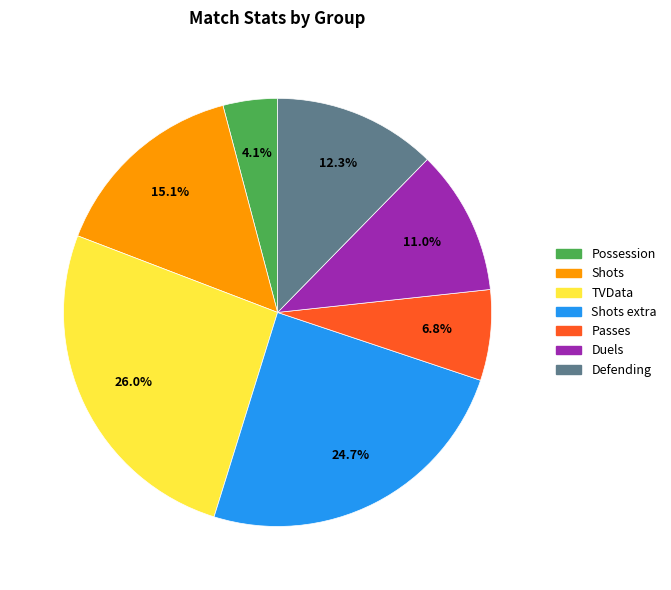

To the nearest percent, what is the average slice percentage?

14%